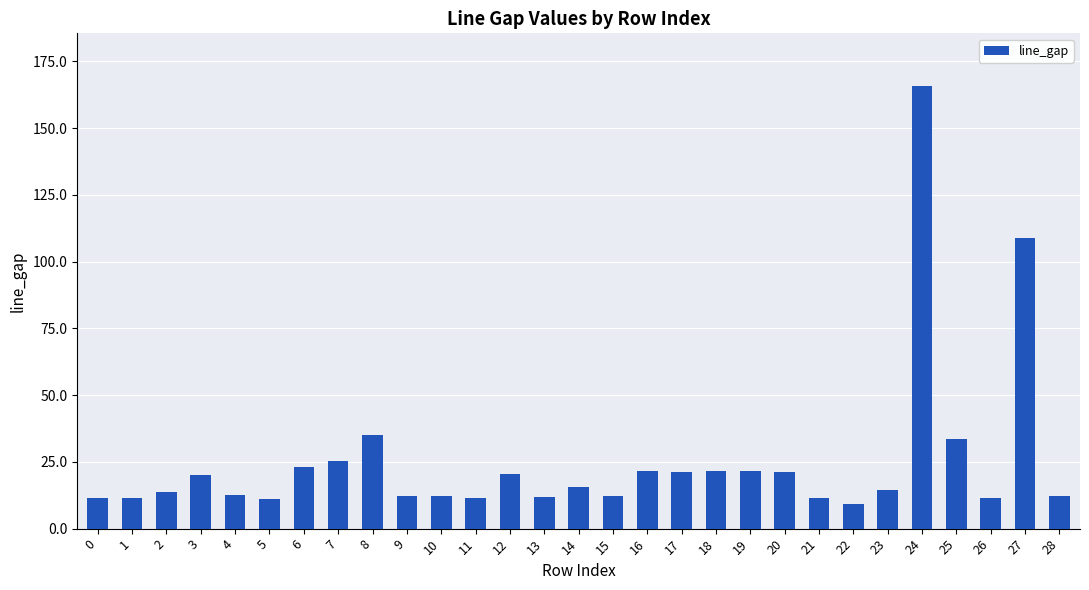

What is the difference between the second highest and minimum values?

99.3